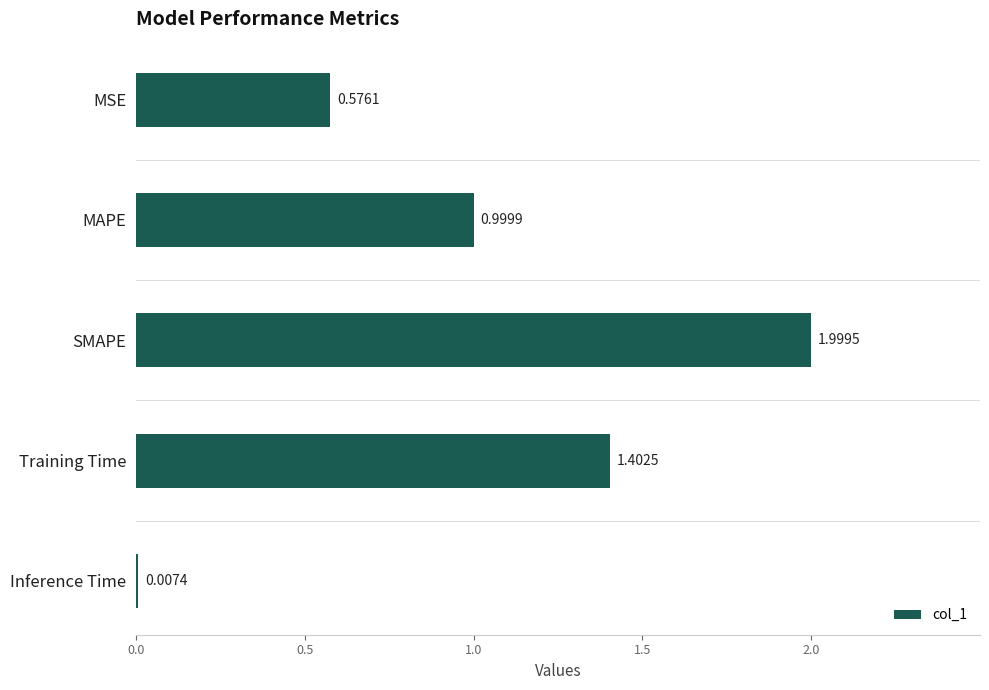

What is the sum of all values?

5.0